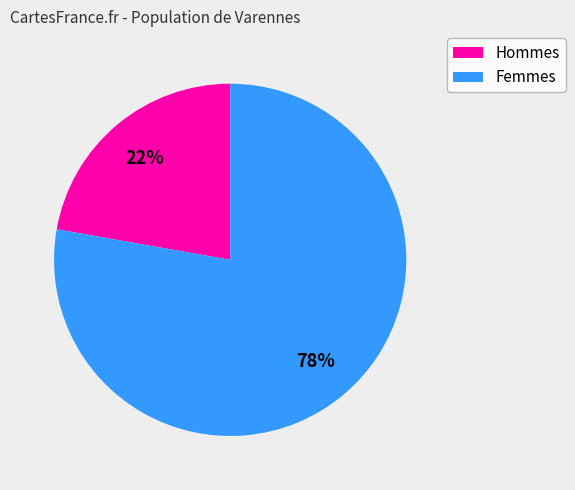

To the nearest percent, what percentage of the pie is Hommes?

22%